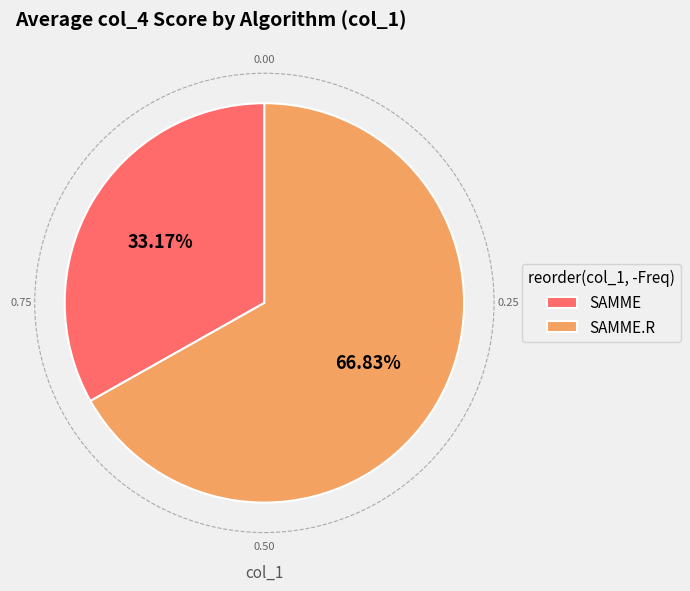

Does SAMME represent more than half of the total?

No